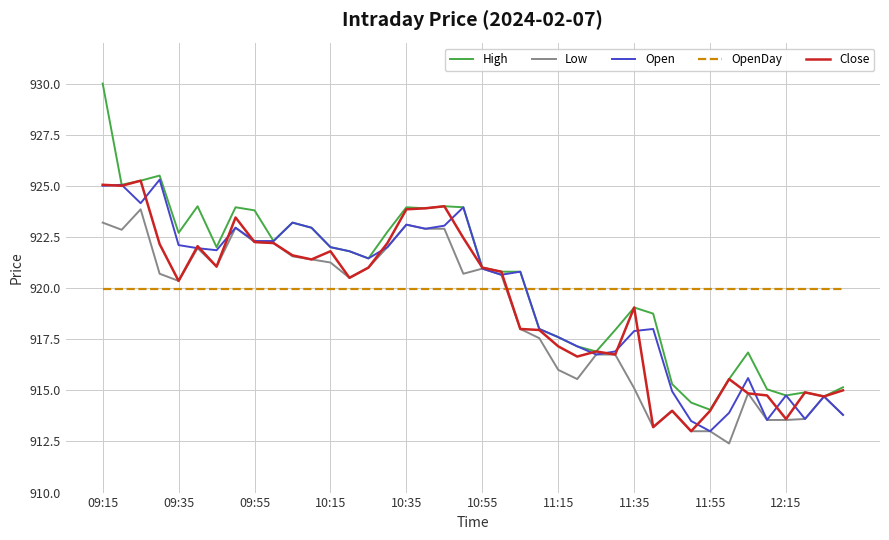

After their last crossing, which series has the higher values: Close or OpenDay?

OpenDay